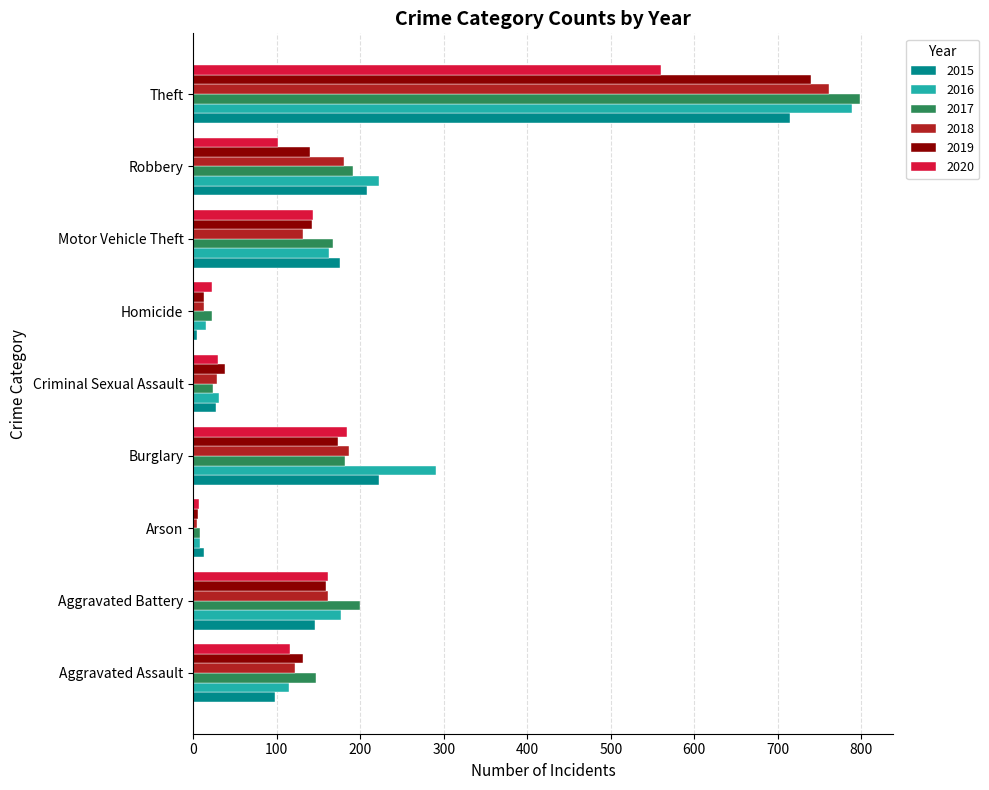

What is the average value of the 2020 series?

147